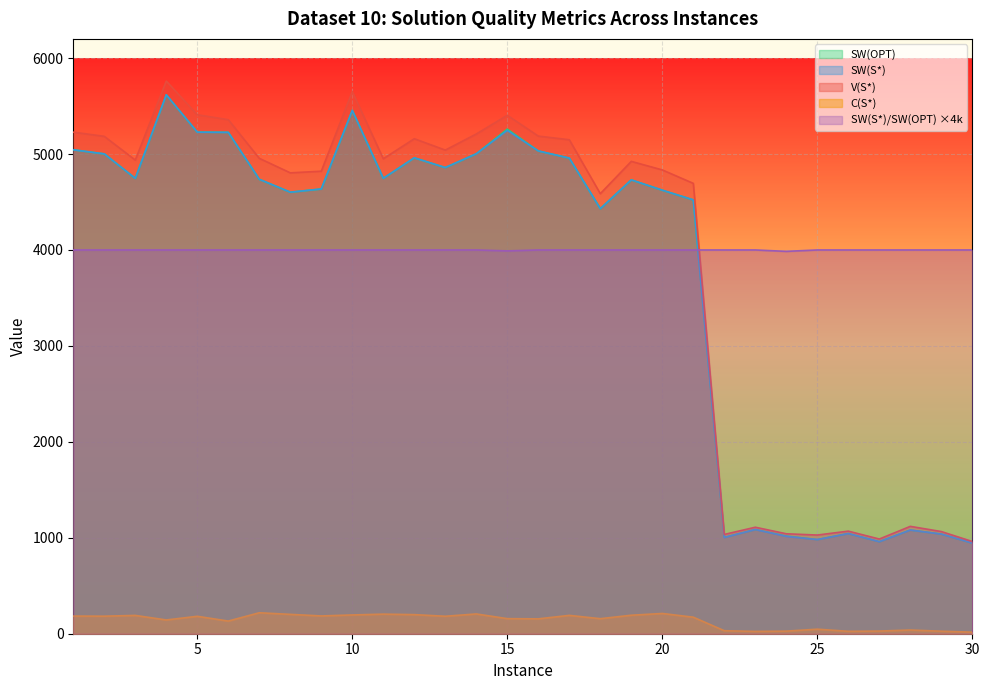

Which series ends up on top after the final intersection of SW(S*) and SW(S*)/SW(OPT)?

SW(S*)/SW(OPT)